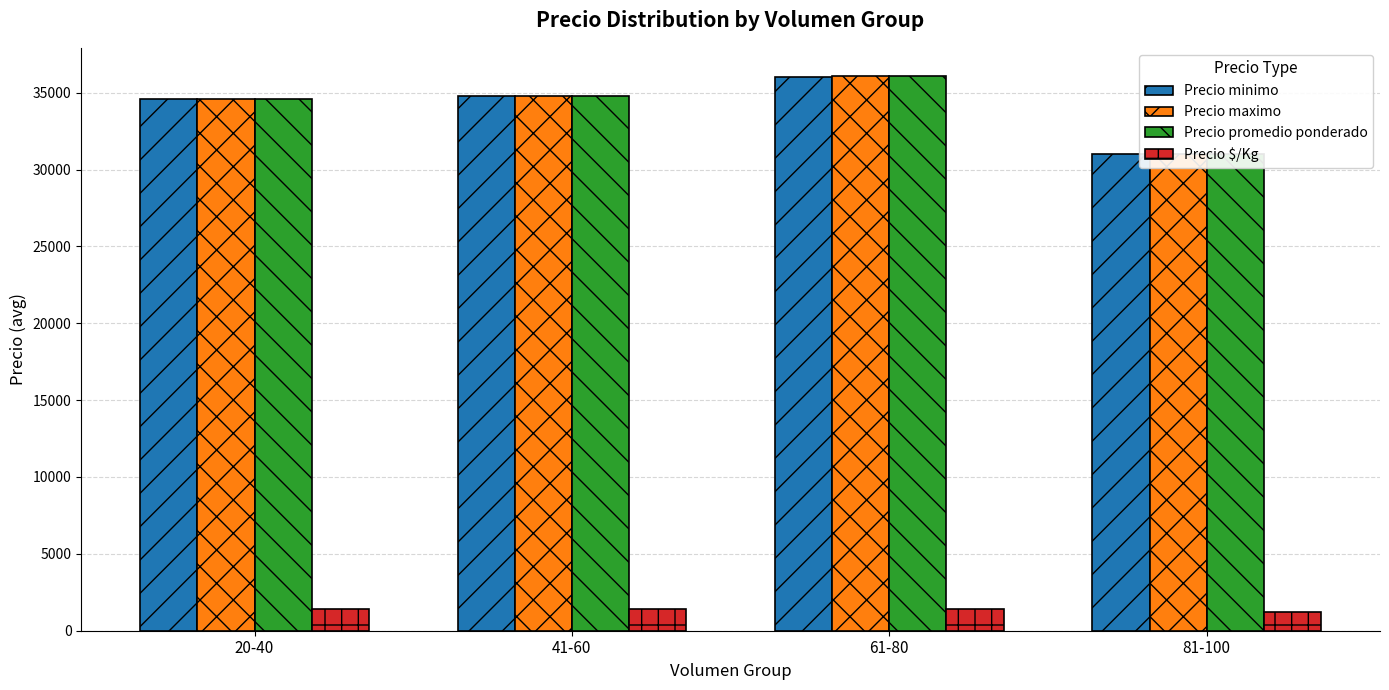

Reading right to left, extract all data points from this chart.

Precio minimo: 81-100=31000	61-80=36000	41-60=34785	20-40=34571
Precio maximo: 81-100=31000	61-80=36111	41-60=34785	20-40=34571
Precio promedio ponderado: 81-100=31000	61-80=36055	41-60=34785	20-40=34571
Precio $/Kg: 81-100=1240	61-80=1442	41-60=1391	20-40=1382